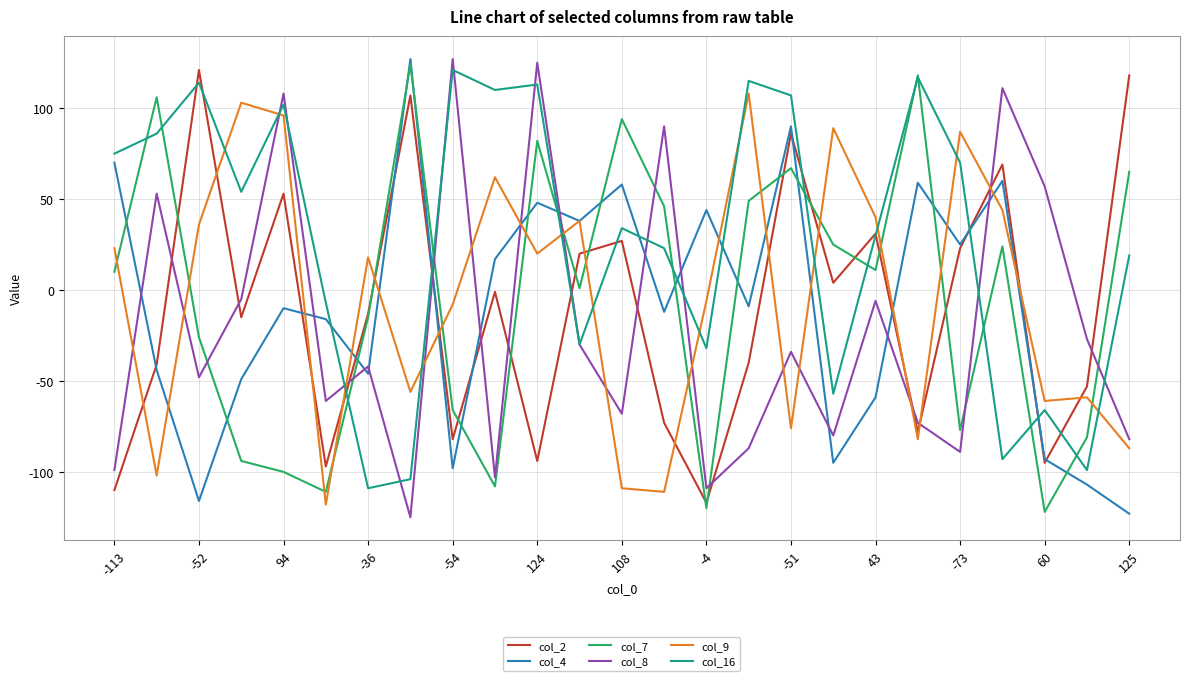

What is the lowest value of the col_4 series?

-123